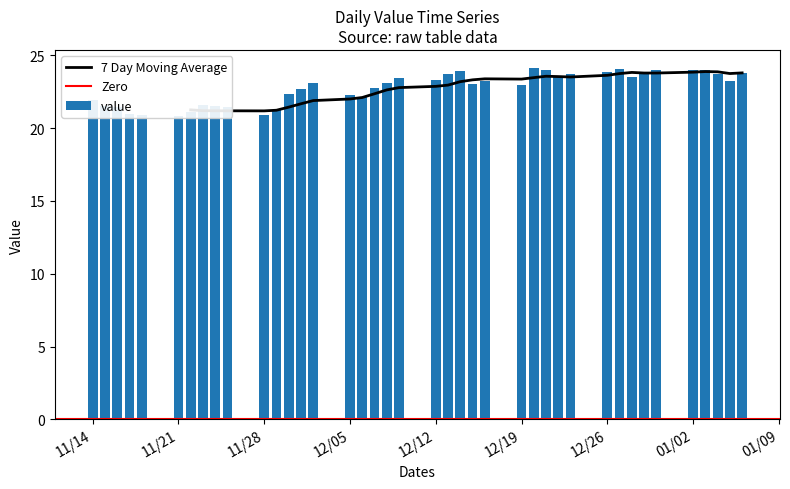

How many values exceed 23?

22